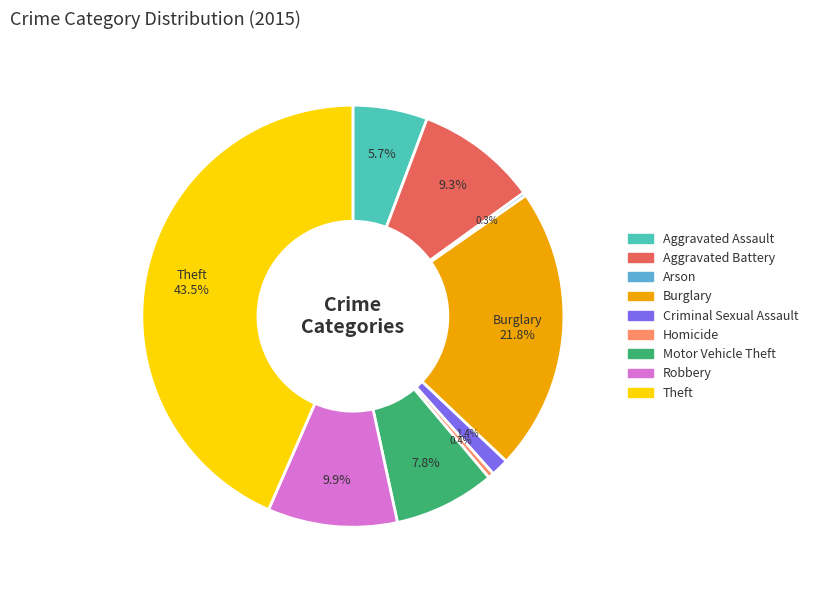

Do Robbery and Aggravated Battery together represent more than half of the pie?

No